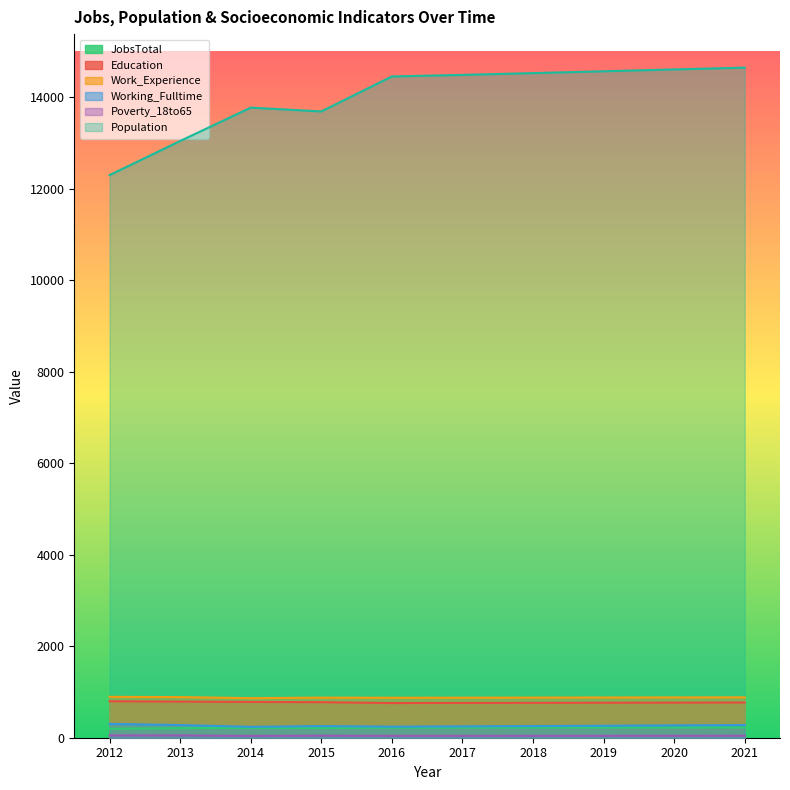

Where does the Population series first go above 14491?

2018